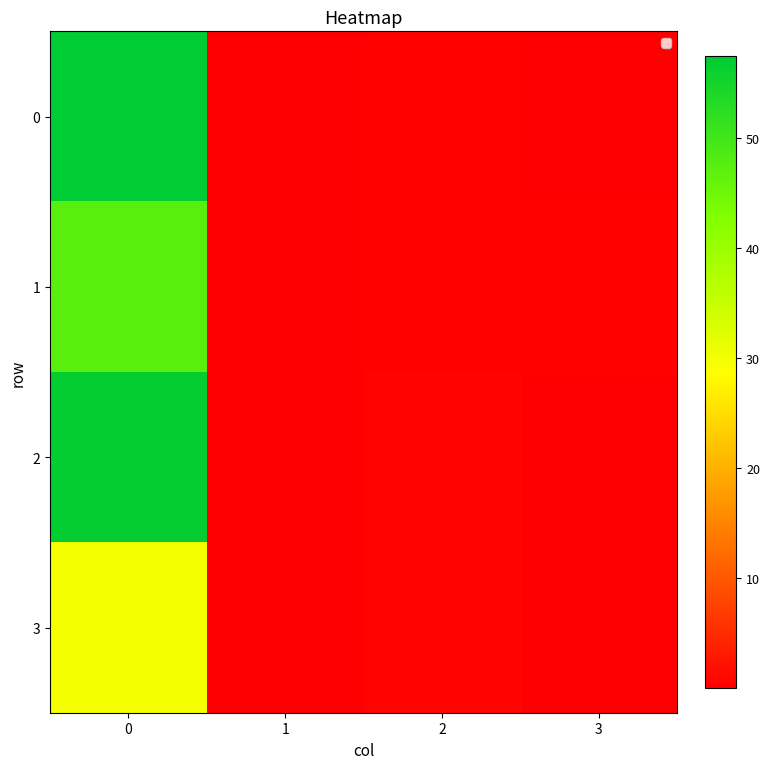

At which category does the chart reach its minimum across all series?

1